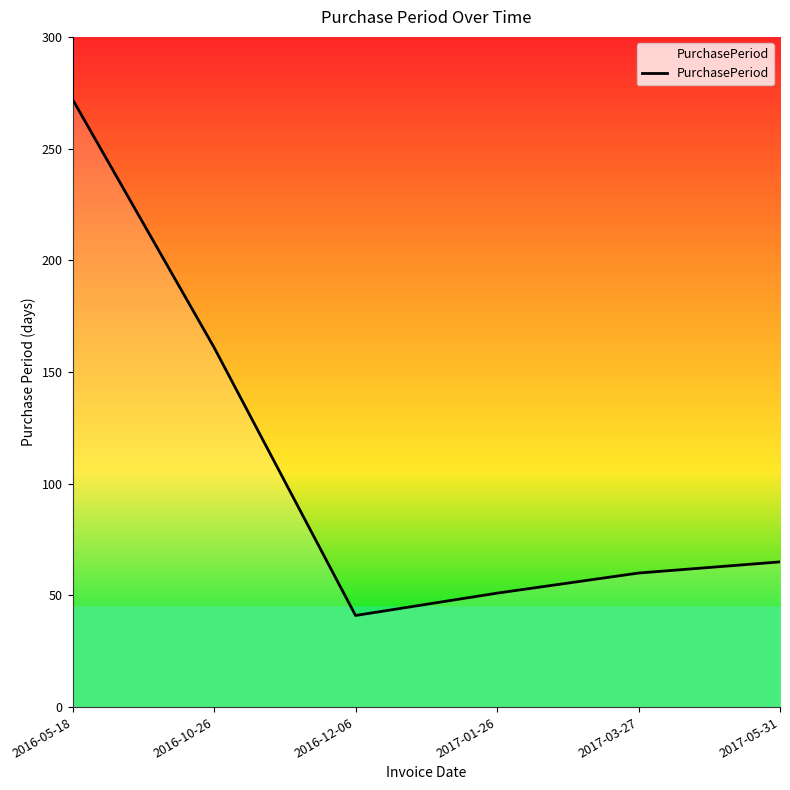

How many values are below 65?

3